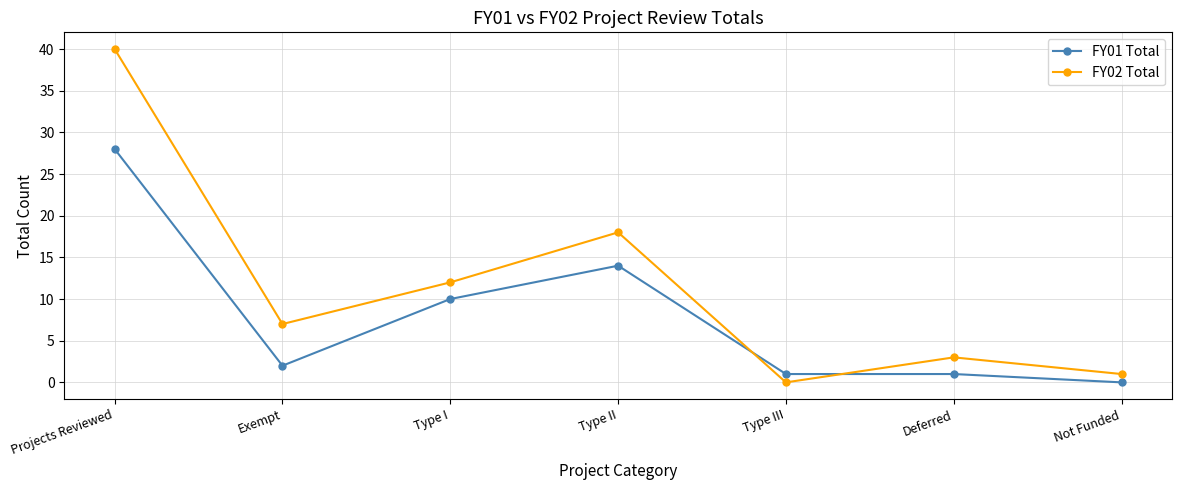

What is the difference between the maximum and minimum values in the FY01 Total series?

28